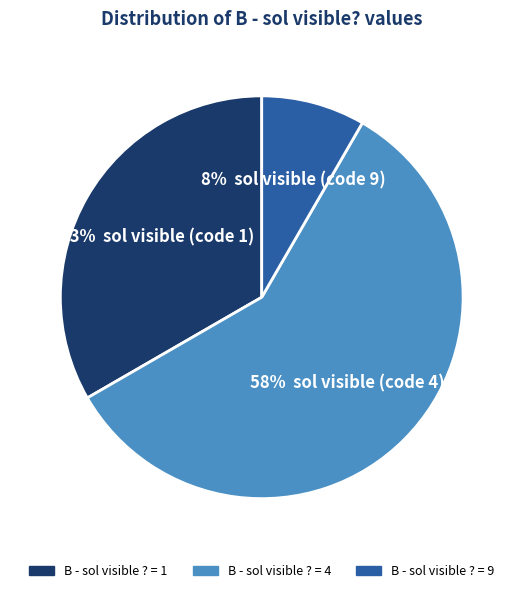

Rank the categories by value from highest to lowest.

B - sol visible ? = 4, B - sol visible ? = 1, B - sol visible ? = 9